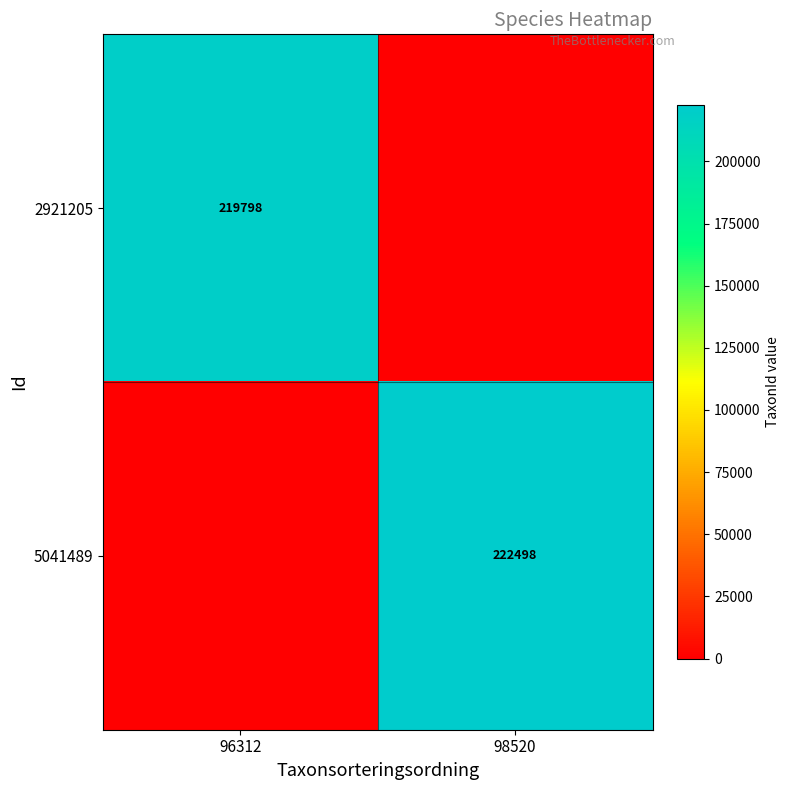

Is the value of 2921205 at 96312 greater than the value of 5041489 at 98520?

No